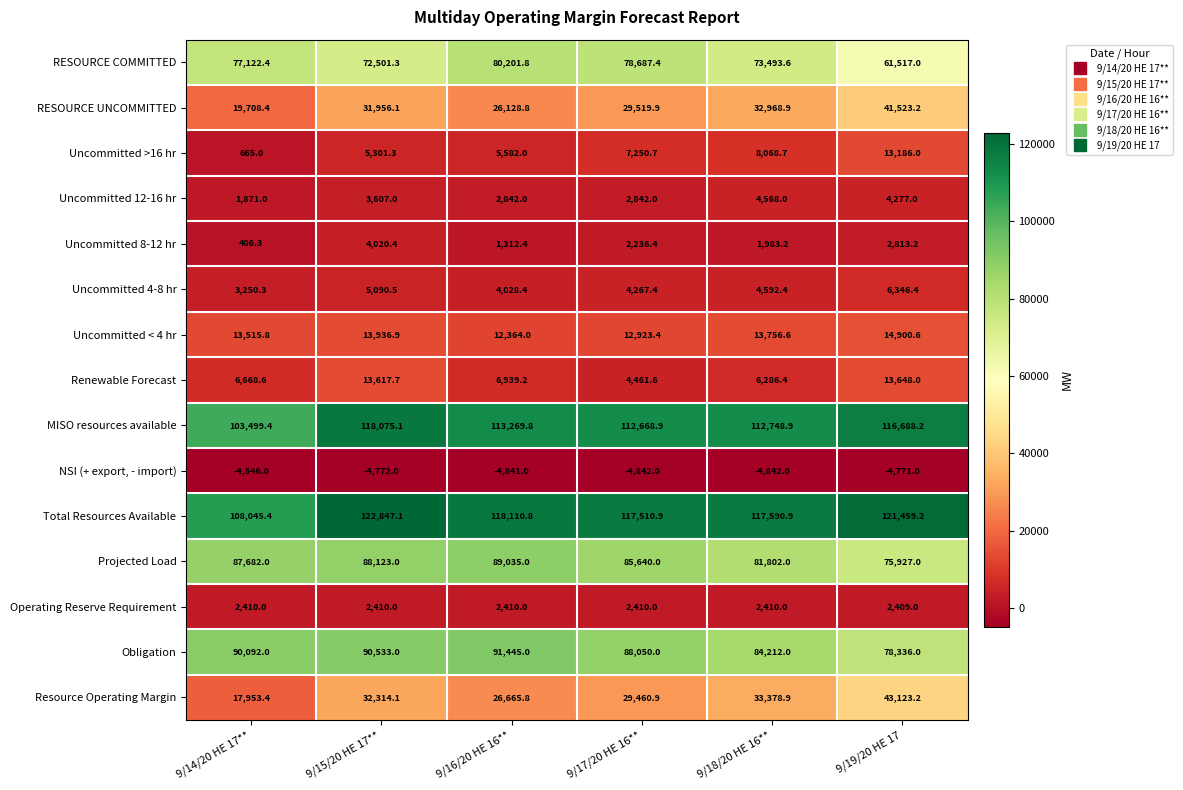

Which series has the largest total across all categories?

Total Resources Available